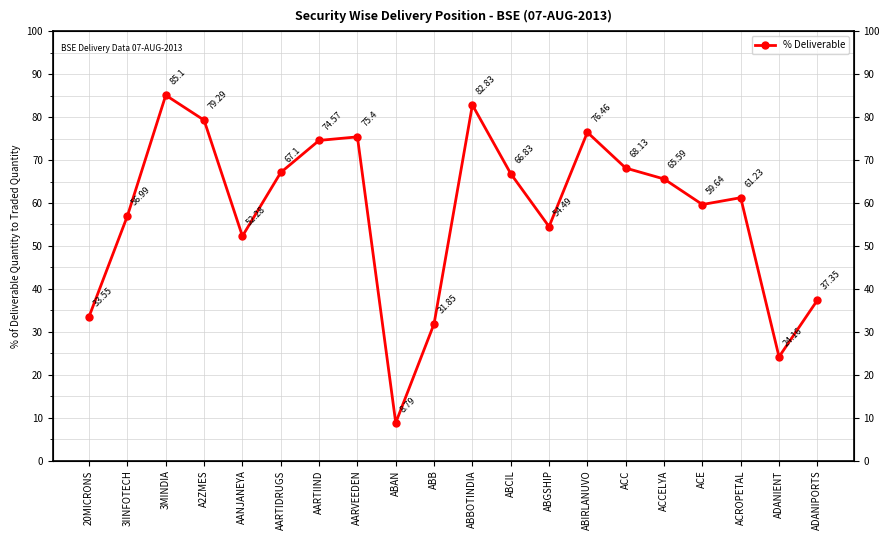

What is the greatest value displayed?

85.1